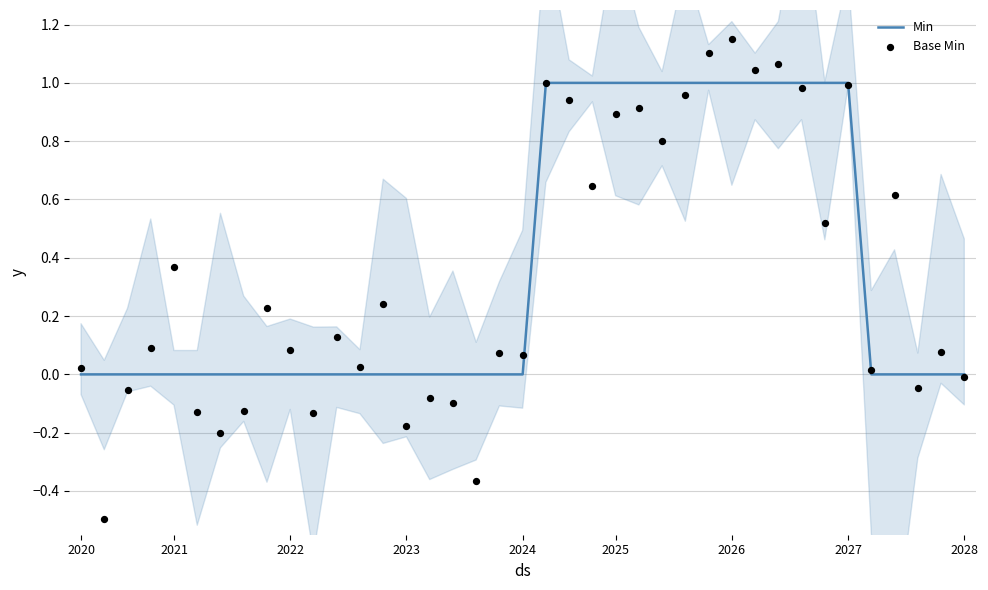

The Min series shows 1 at 2022. True or false?

False